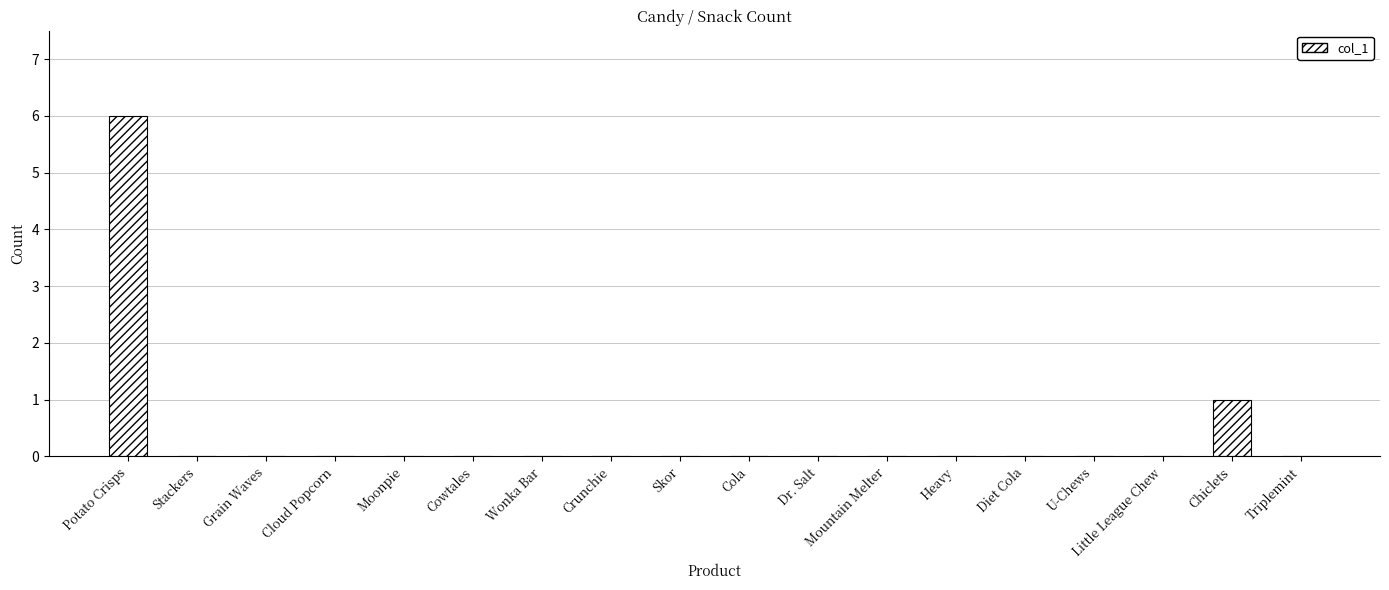

The chart shows a value of 0 at Cloud Popcorn. True or false?

True